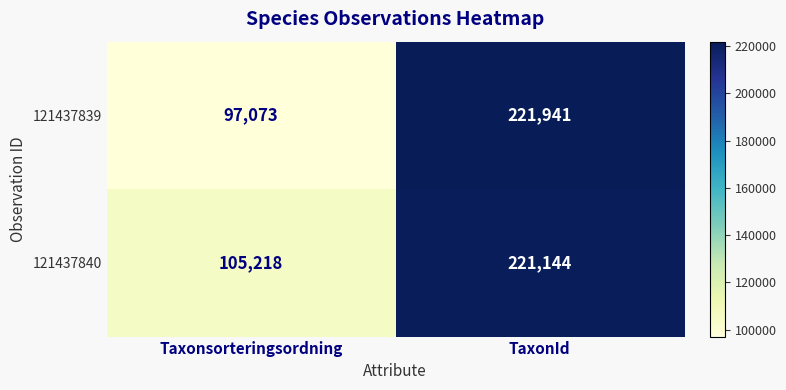

At which category is the sum across all series the highest?

TaxonId